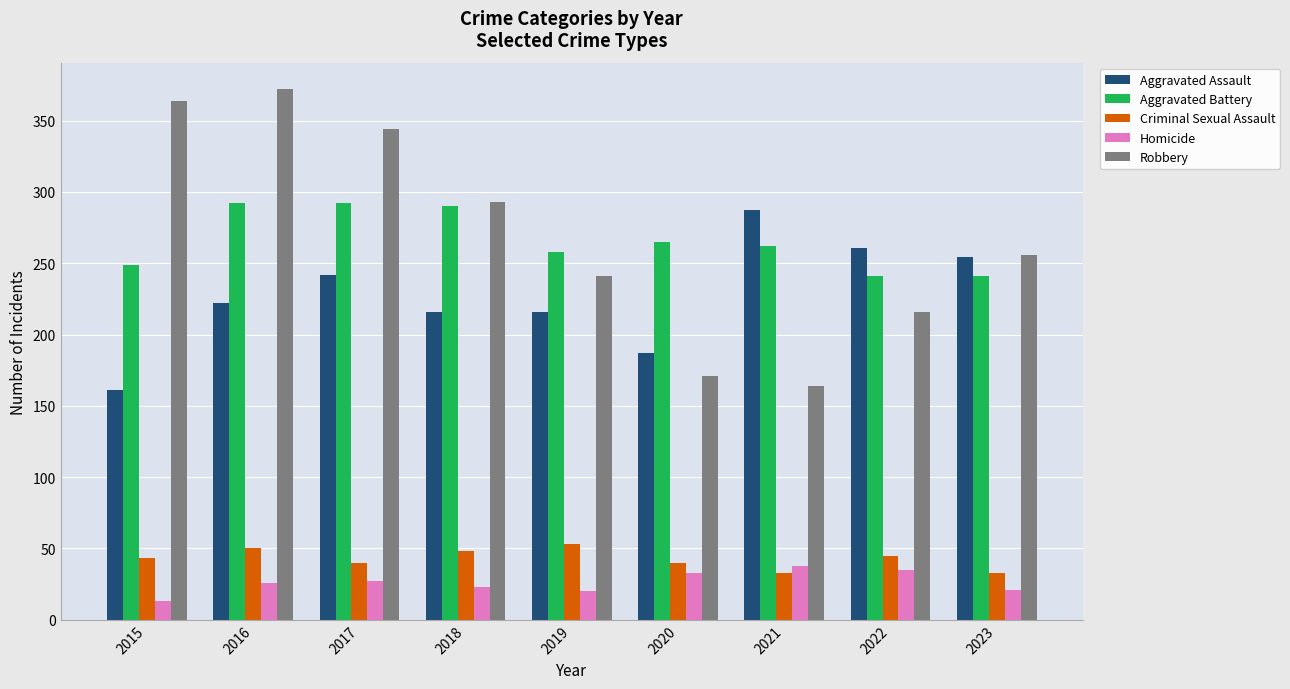

True or false: Criminal Sexual Assault has a value of 33 at 2023.

True